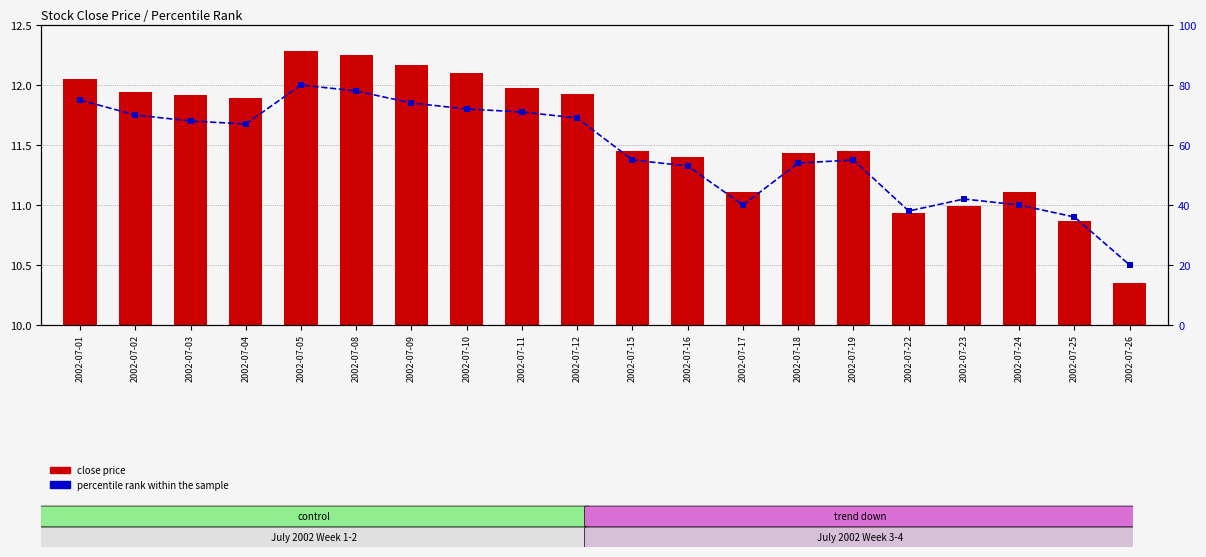

What are all the series names shown in the legend?

close price, percentile rank within the sample